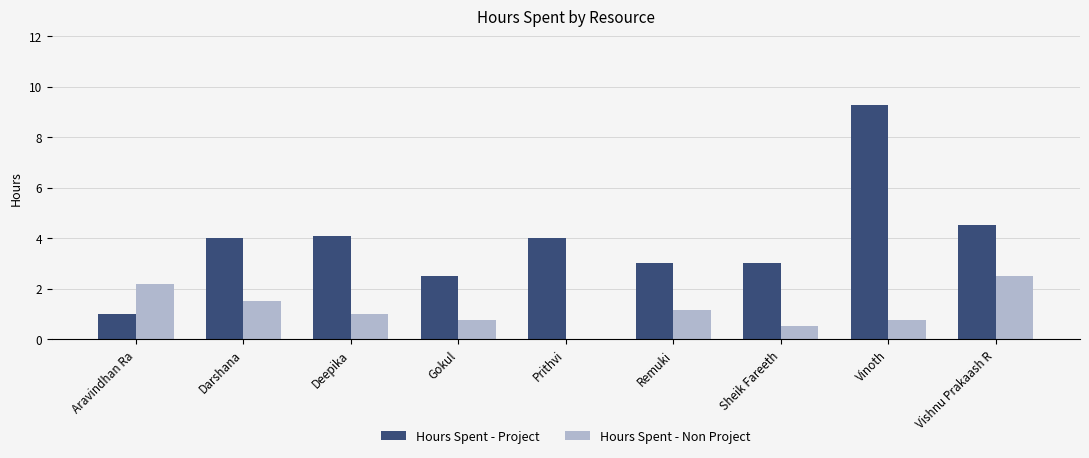

What is the total value across all series at Aravindhan Ra?

3.2